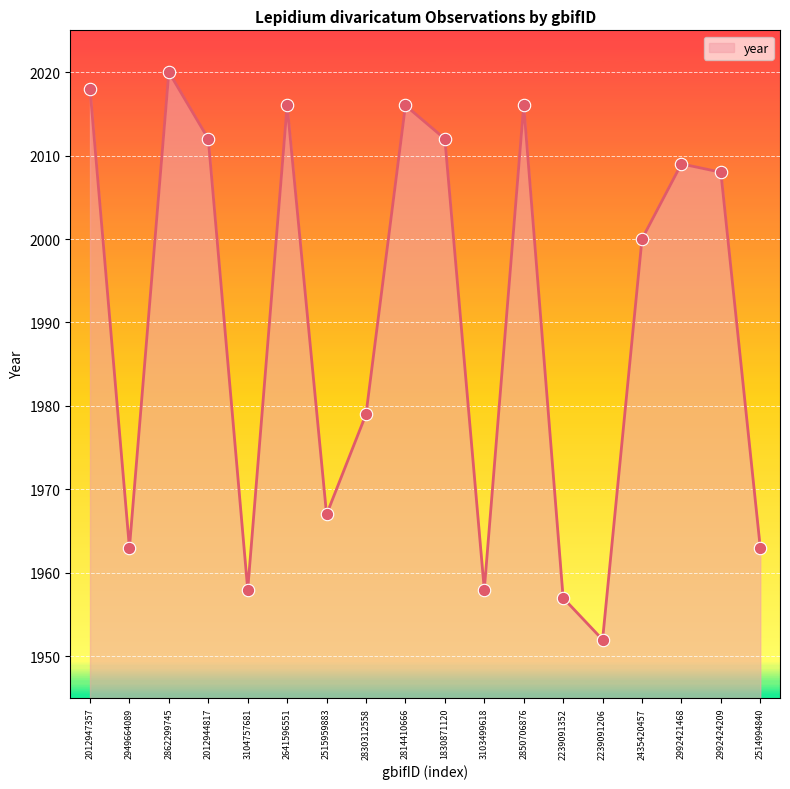

What is the change in value from 2862299745 to 2239091206?

-68